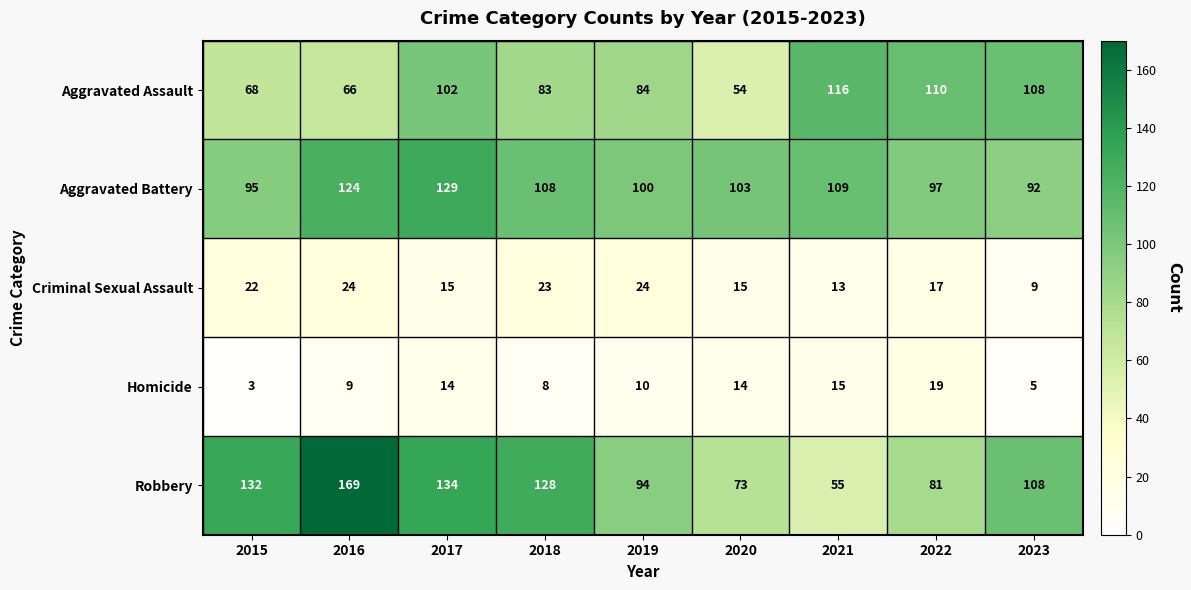

What is the smallest value displayed?

3